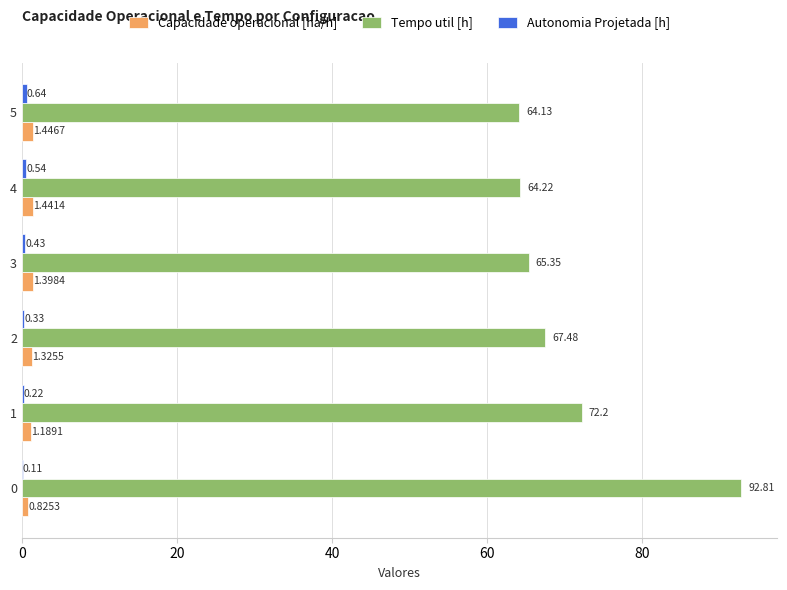

What is the sum of the Capacidade operacional [ha/h] values at 3 and 4?

2.8